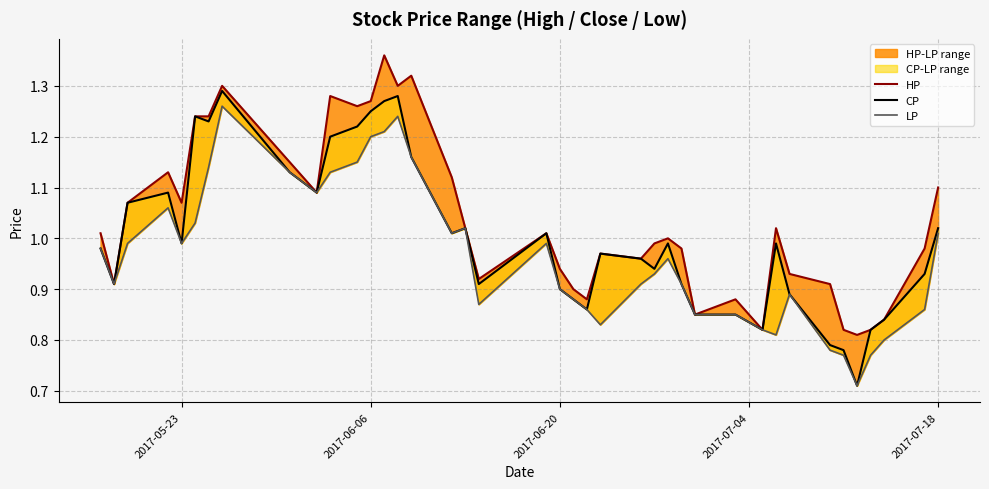

What is the average value of the LP series?

1.0